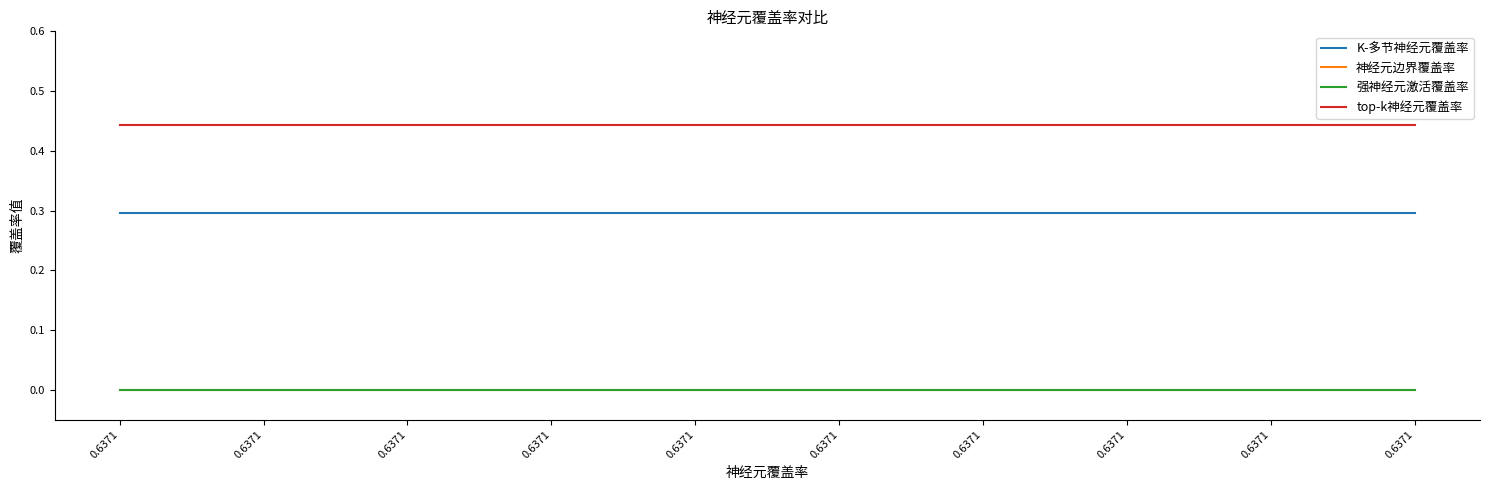

Is the value of top-k神经元覆盖率 at 0.6371 greater than the value of 神经元边界覆盖率 at 0.6371?

Yes